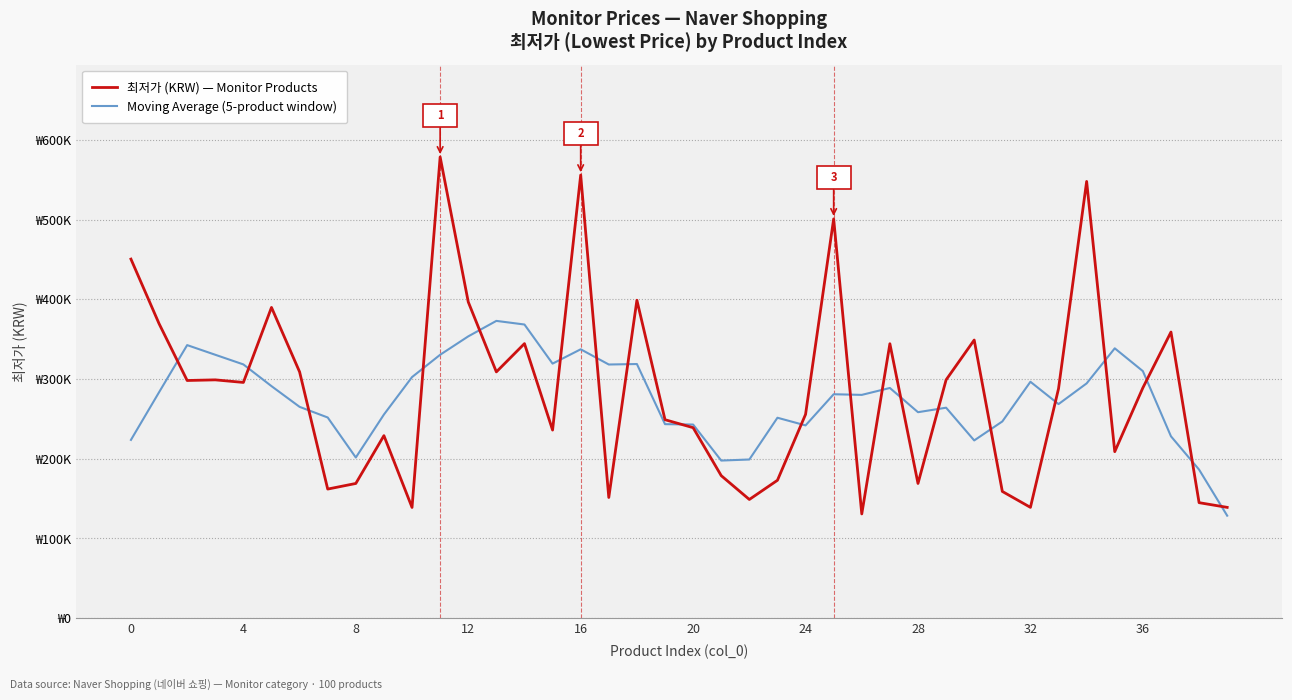

Does the chart have visible grid lines?

Yes